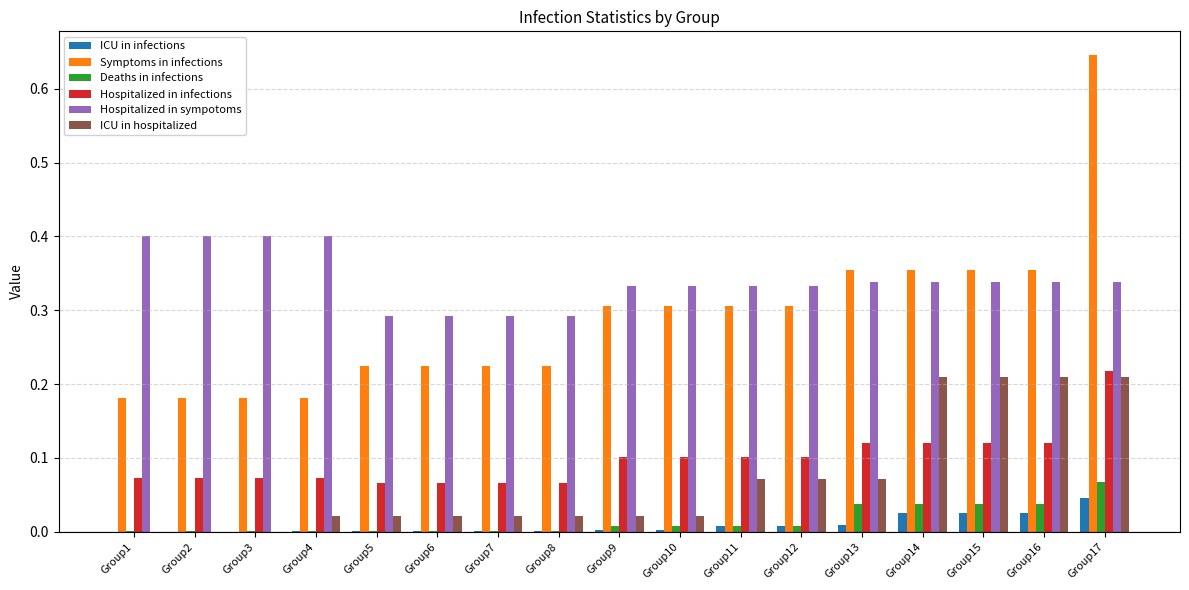

What is the sum of all ICU in hospitalized values?

1.2